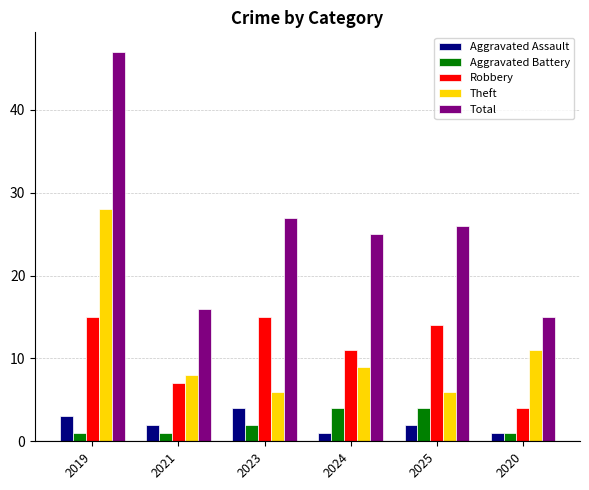

What is the approximate value of Theft at 2020?

11